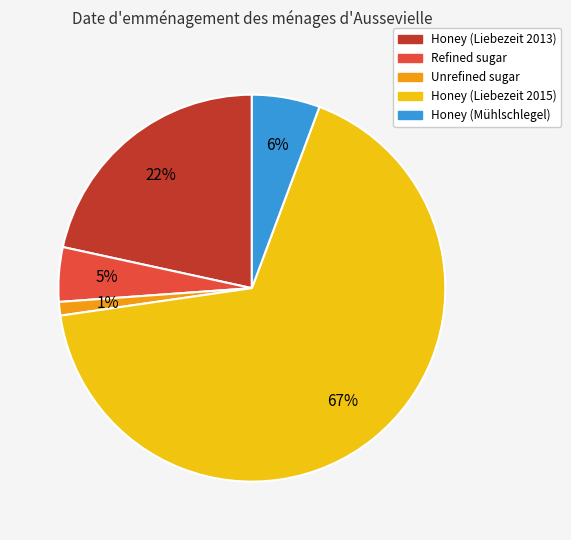

How many segments does this pie chart have?

5